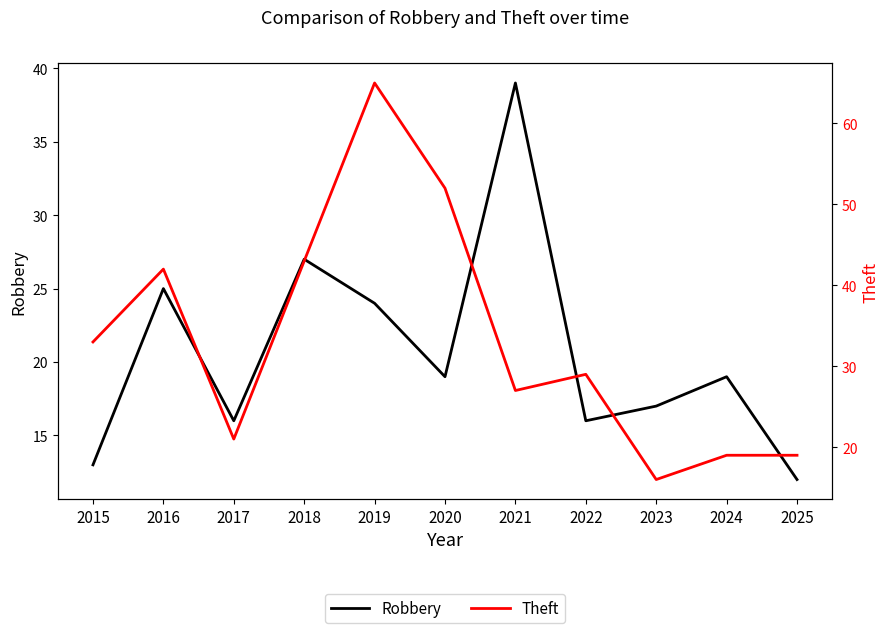

True or false: Theft and Robbery intersect in this chart.

True